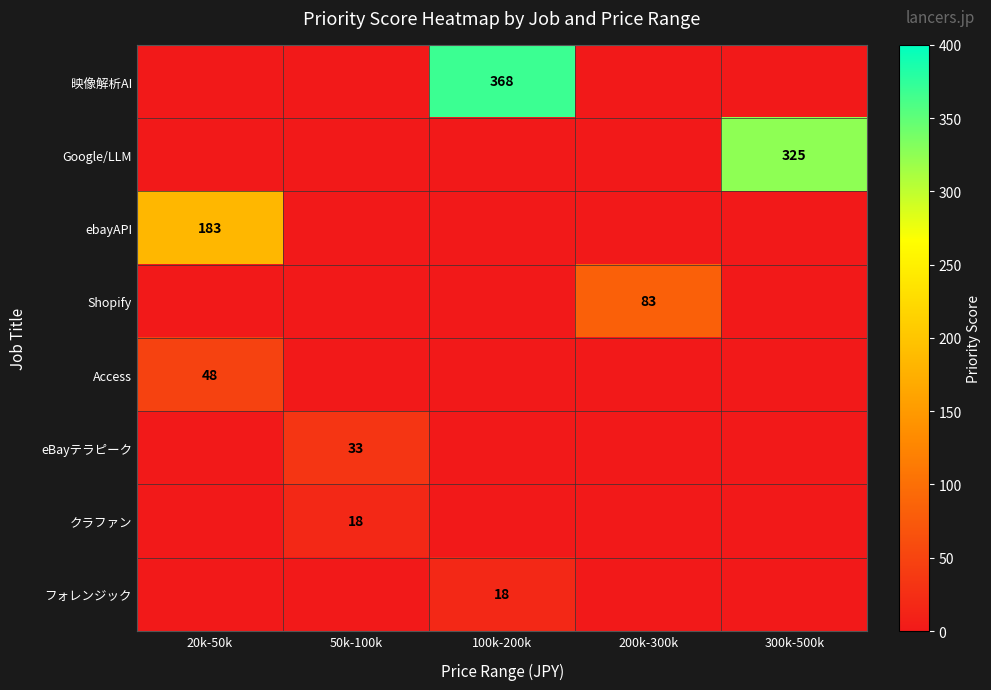

At which category does the chart reach its minimum across all series?

20k-50k